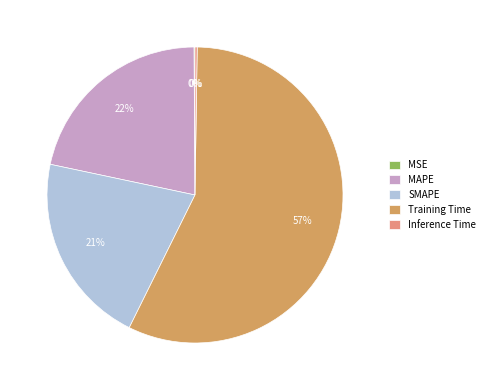

Is there any slice that represents more than half of the pie?

Yes